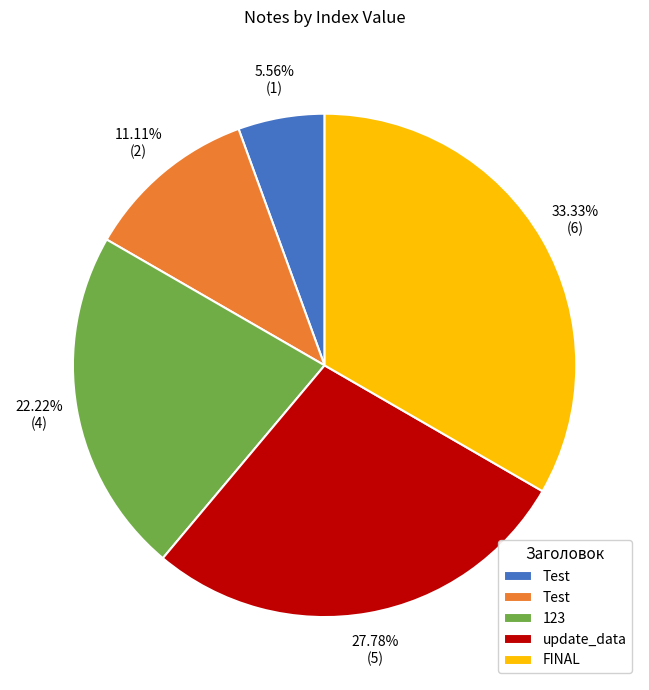

Is there any slice that represents more than half of the pie?

No